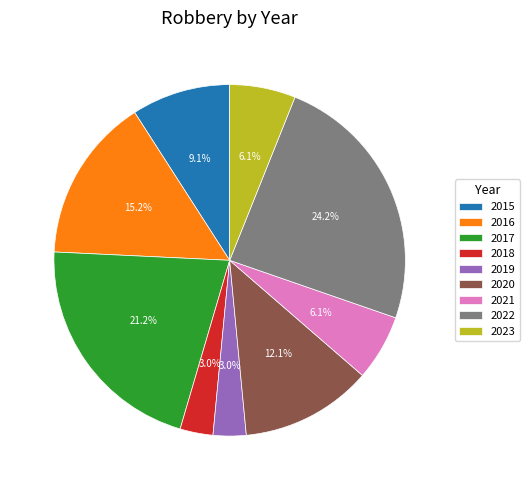

Which has a higher value, 2023 or 2019?

2023